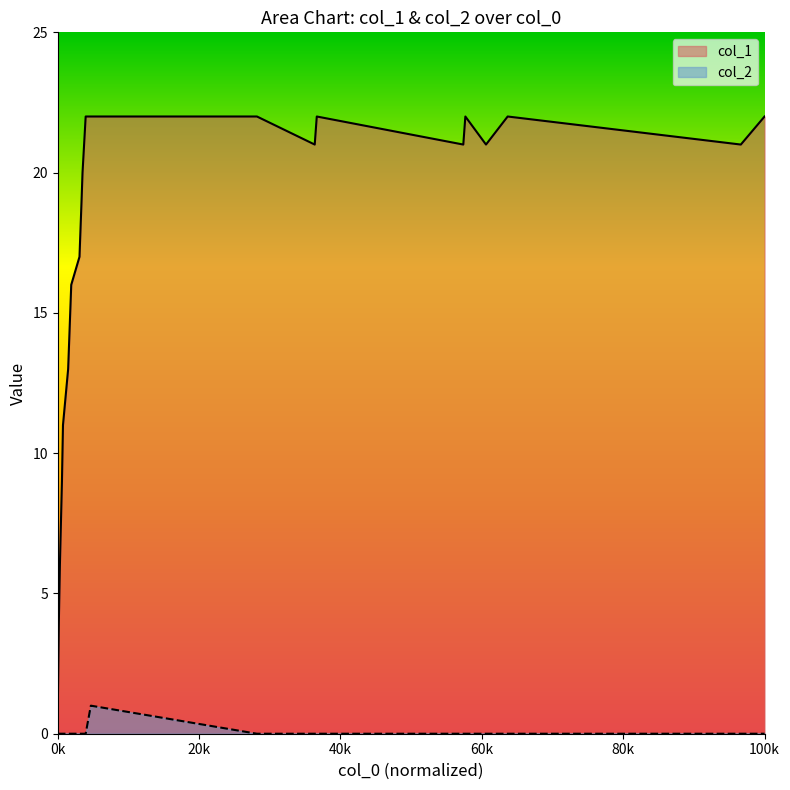

At 1565197598, list the series in order from largest to smallest.

col_1, col_2